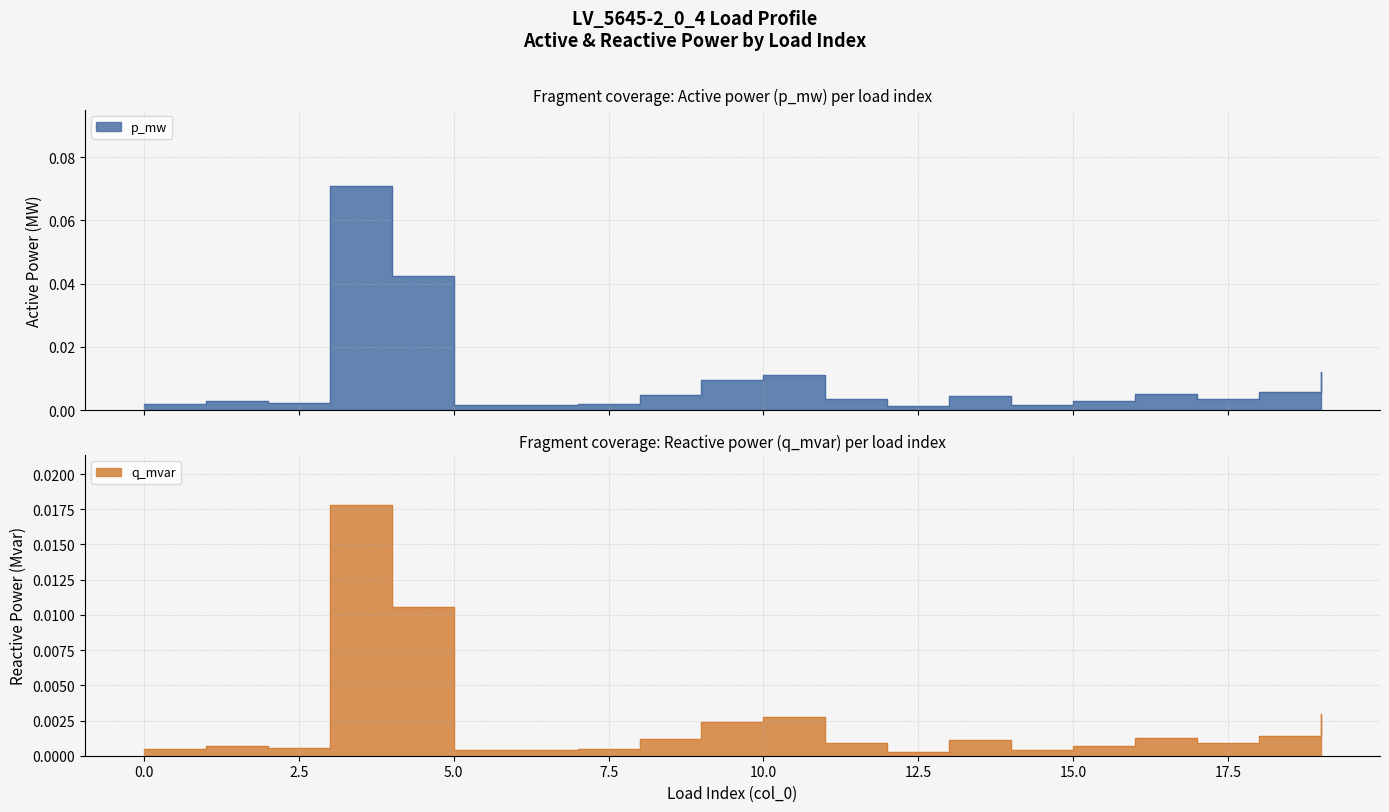

How many interior local peaks does the q_mvar series have?

5